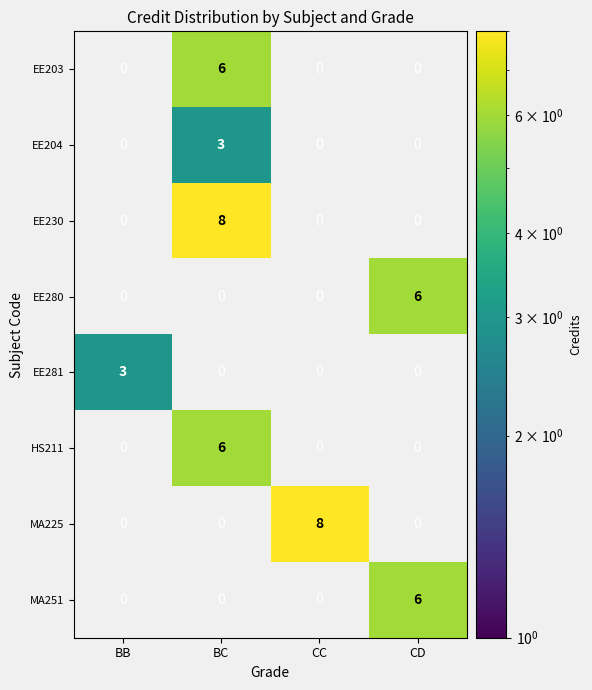

What is the total value across all series at BC?

23